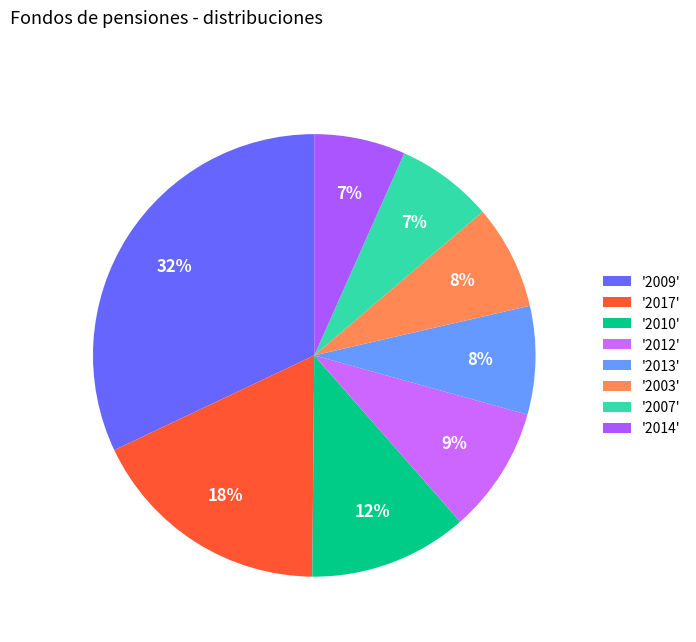

How many segments does this pie chart have?

8